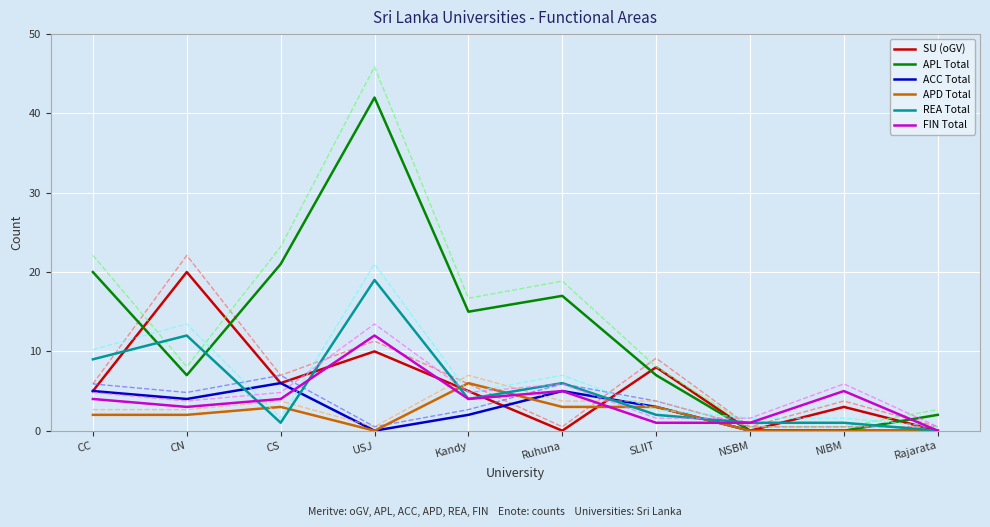

What is the difference between the highest and lowest values at CC?

18